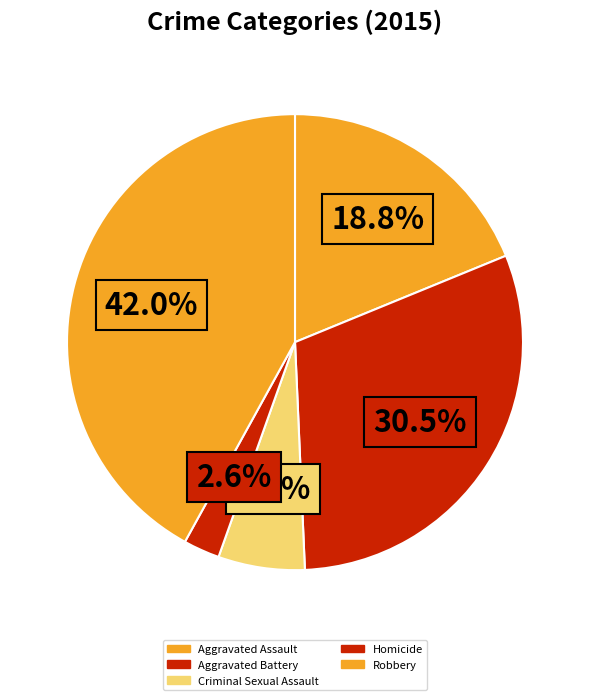

What is the largest slice in the pie chart?

Robbery